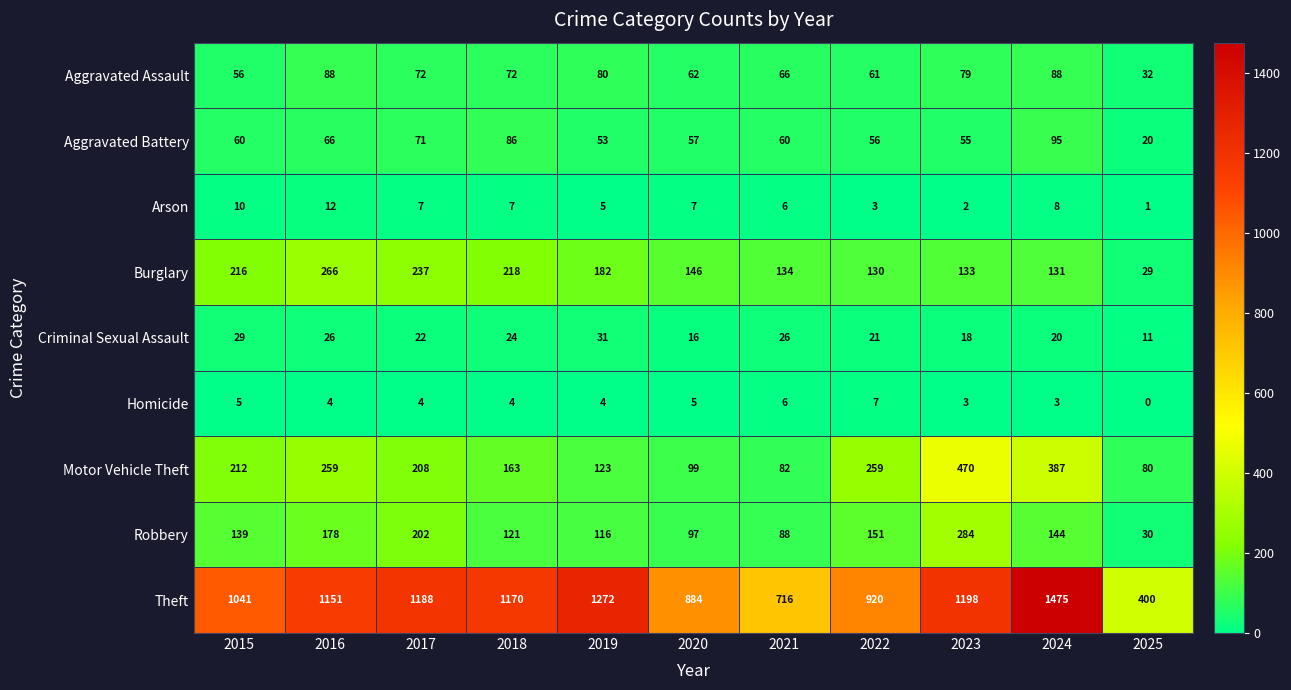

Which category has the highest value across all series?

2024